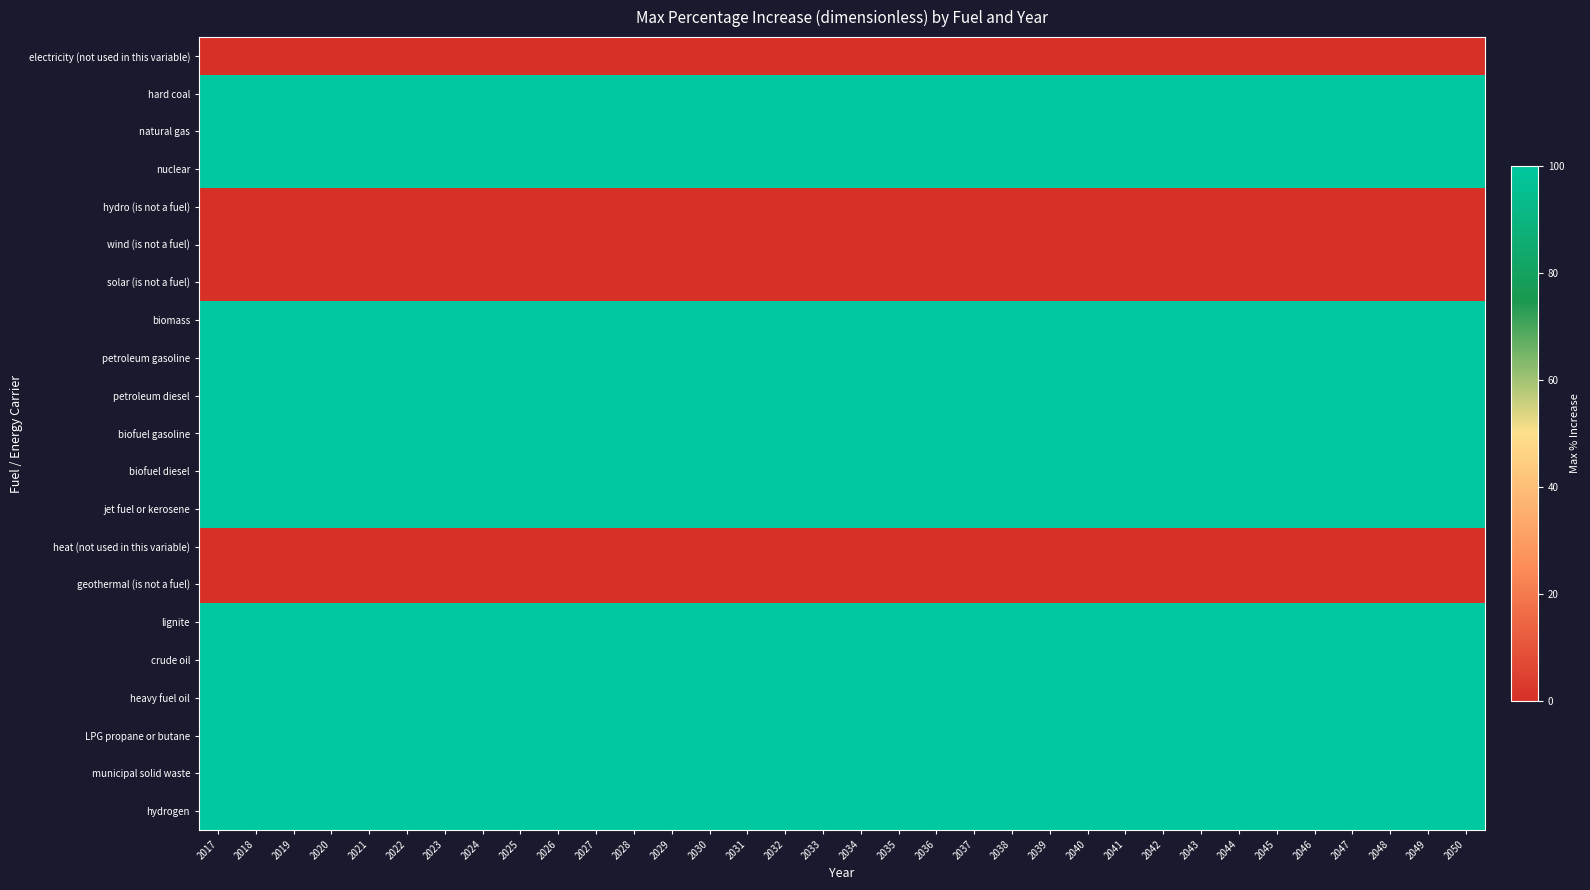

What is the greatest value displayed?

100